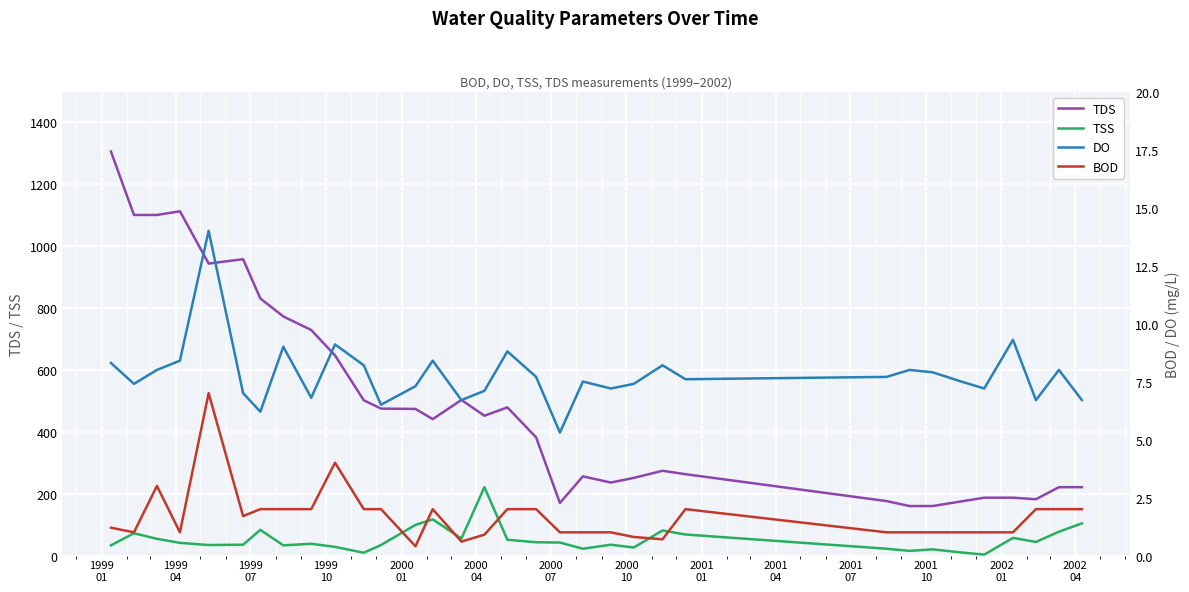

True or false: TDS and DO cross at least once.

False